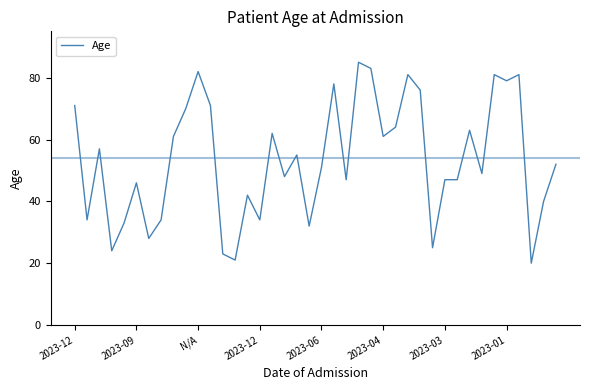

What is the minimum value shown in the chart?

20